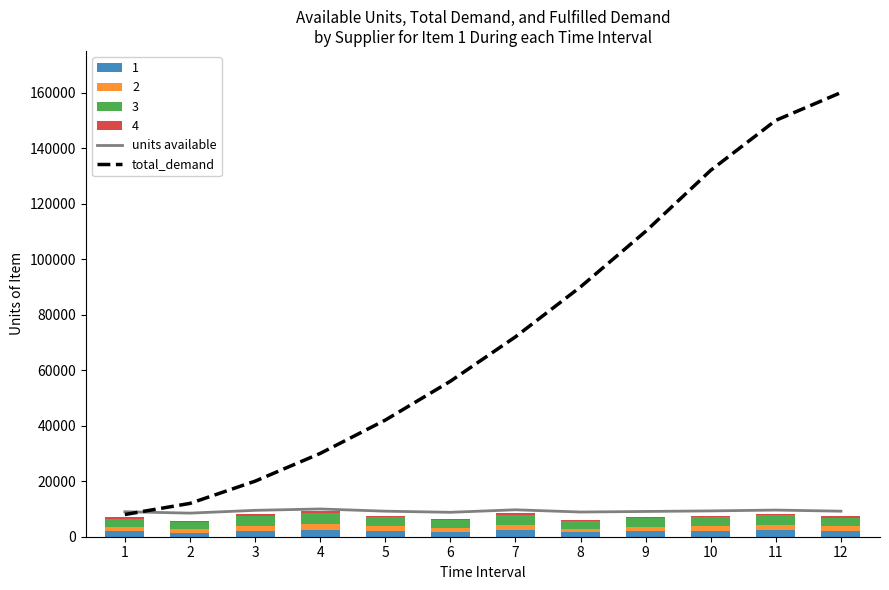

The value of total_demand at 11 is 244016. True or false?

False